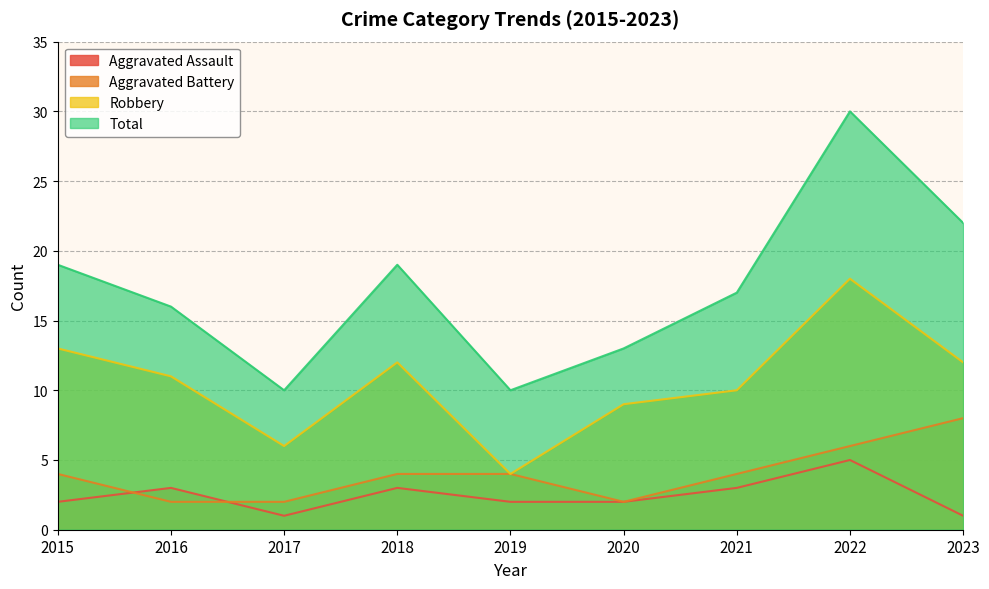

What is the difference between the maximum and minimum values in the Aggravated Assault series?

4